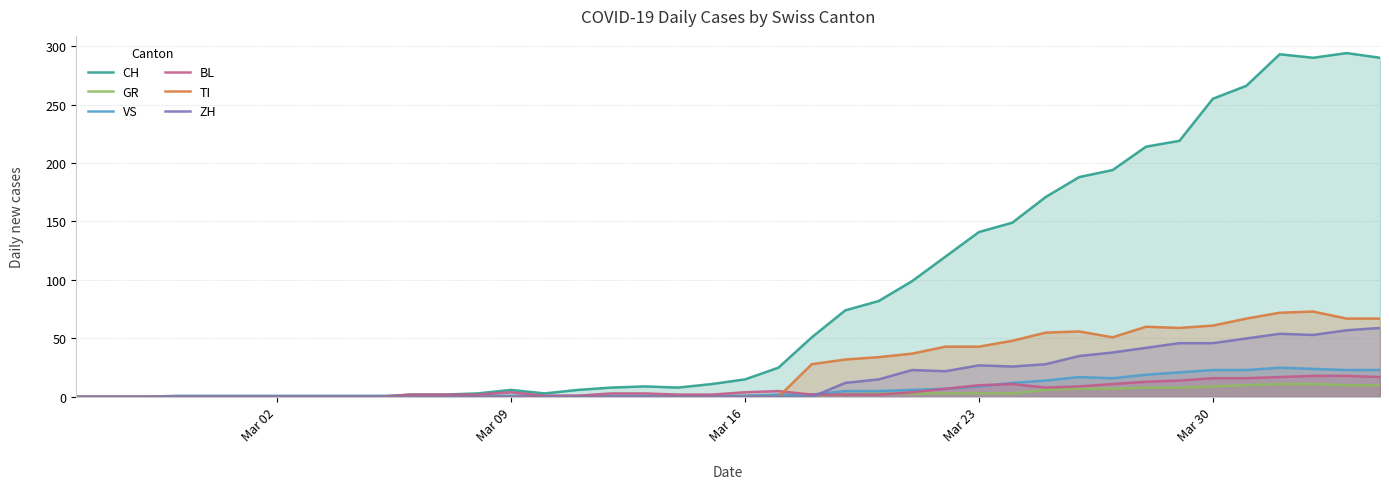

What is the difference between the maximum and minimum values in the GR series?

11